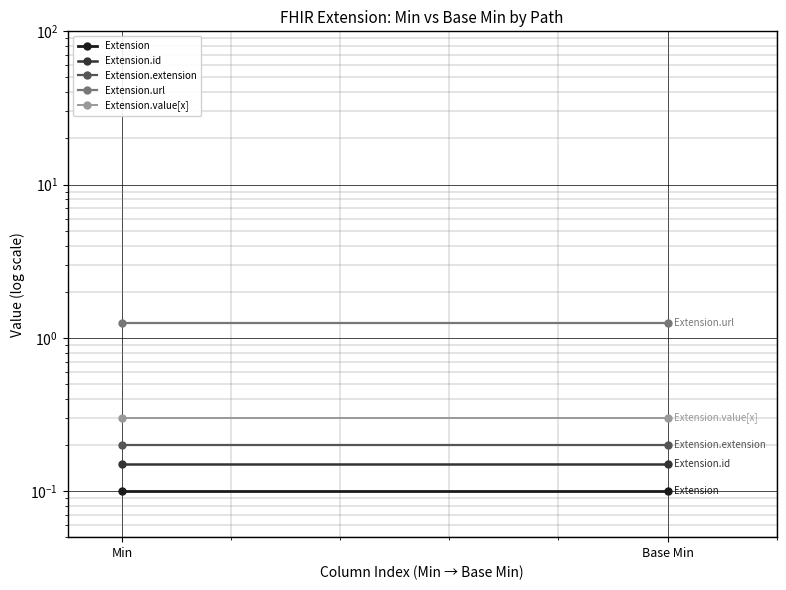

Reading left to right, extract all data points from this chart.

Extension: Min=0.1	Base Min=0.1
Extension.id: Min=0.2	Base Min=0.2
Extension.extension: Min=0.2	Base Min=0.2
Extension.url: Min=1.2	Base Min=1.2
Extension.value[x]: Min=0.3	Base Min=0.3